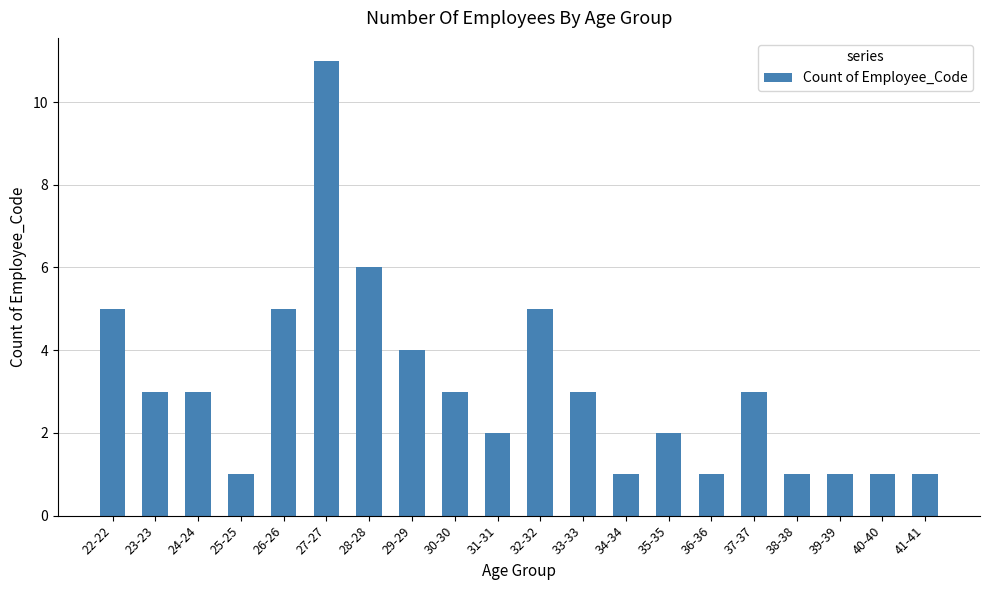

The value at 32-32 is 9. True or false?

False